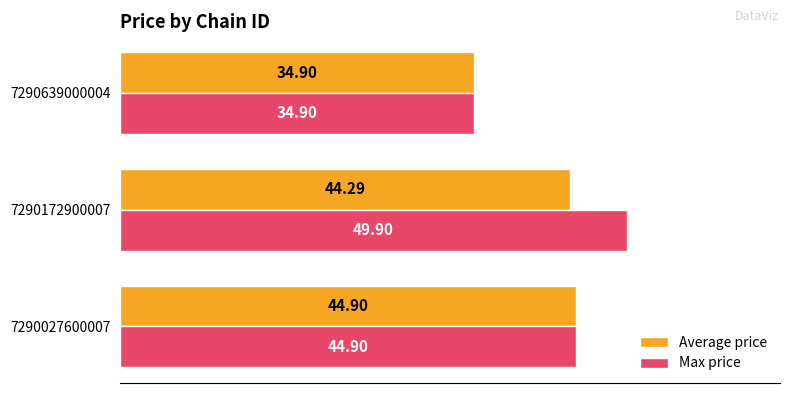

At which category is the sum across all series the highest?

7290172900007